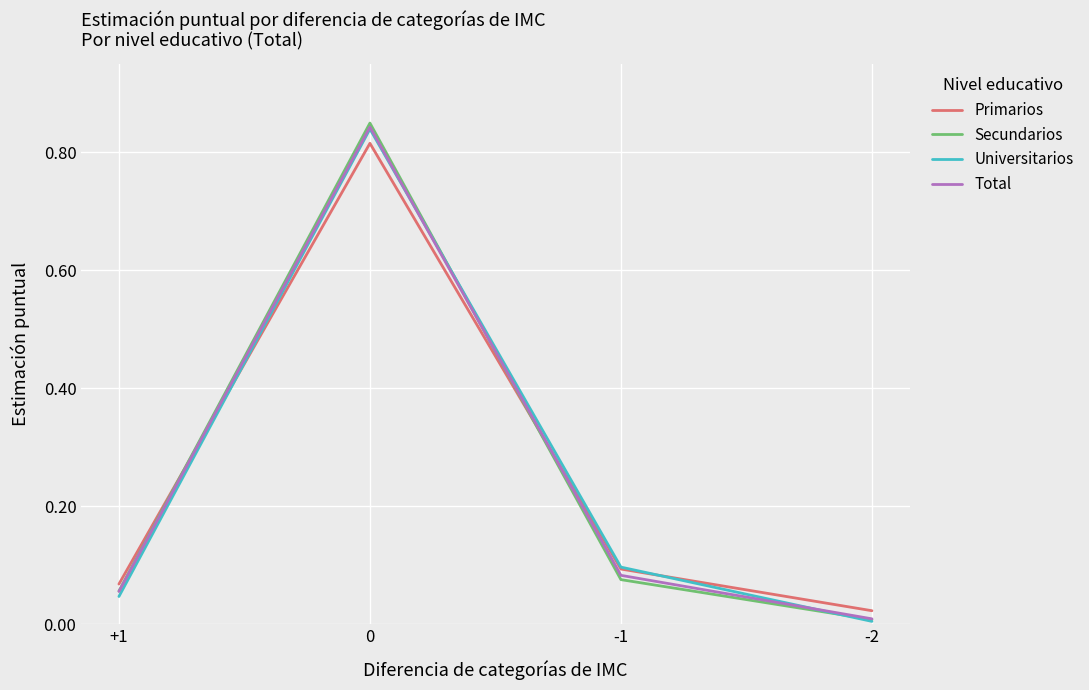

How many lines are shown in the chart?

4